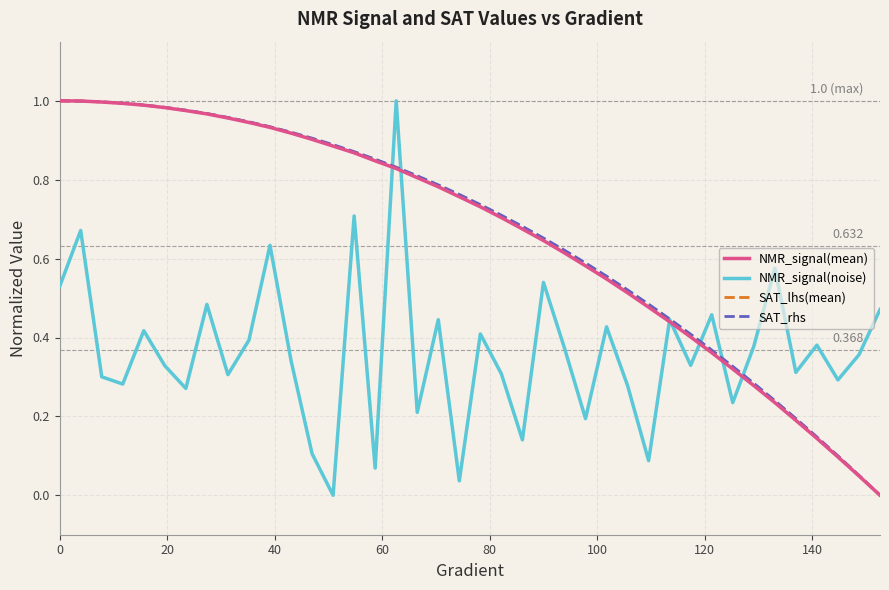

Is this an area chart (filled region under the line)?

No